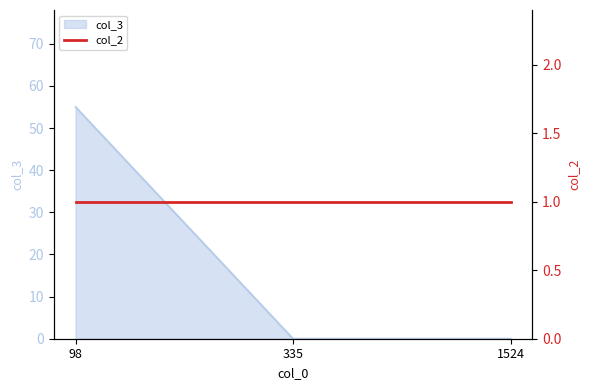

List the labels in order of value, smallest first.

335, 1524, 98